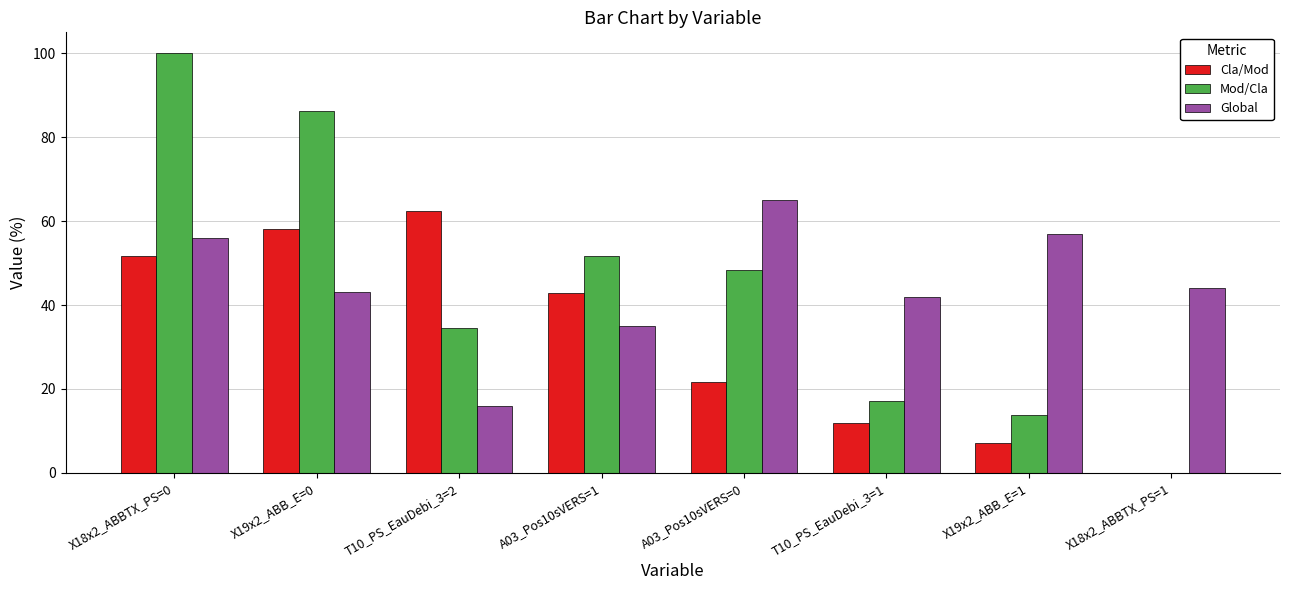

What are all the series names shown in the legend?

Cla/Mod, Mod/Cla, Global